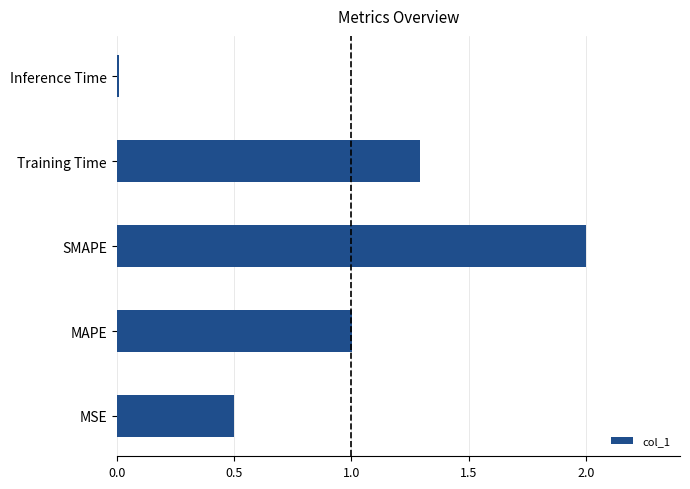

True or false: the data shows 2.0 at Training Time.

False